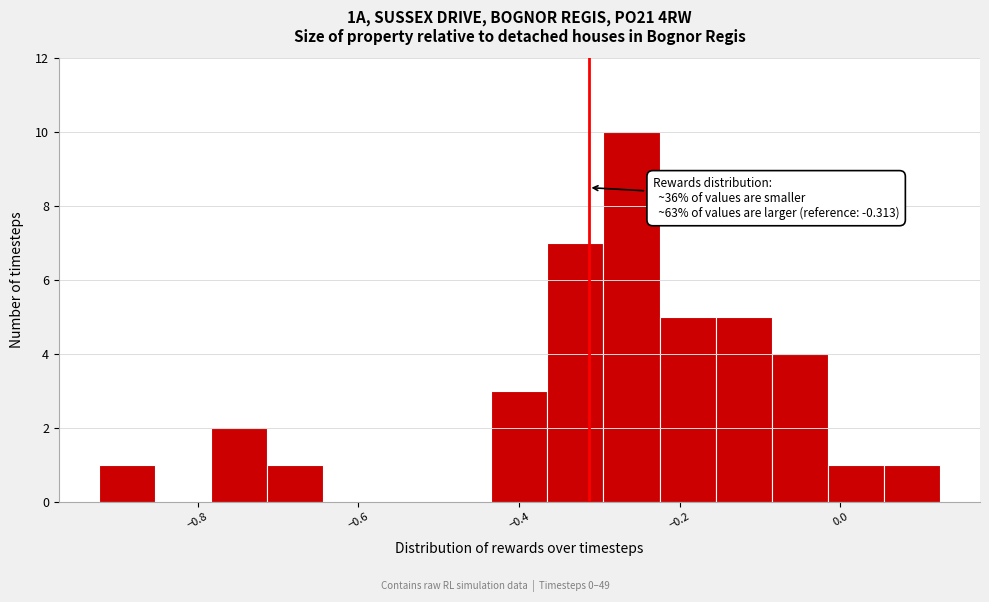

Read against the x-axis, roughly where is the centre of the tallest bar?

-0.26